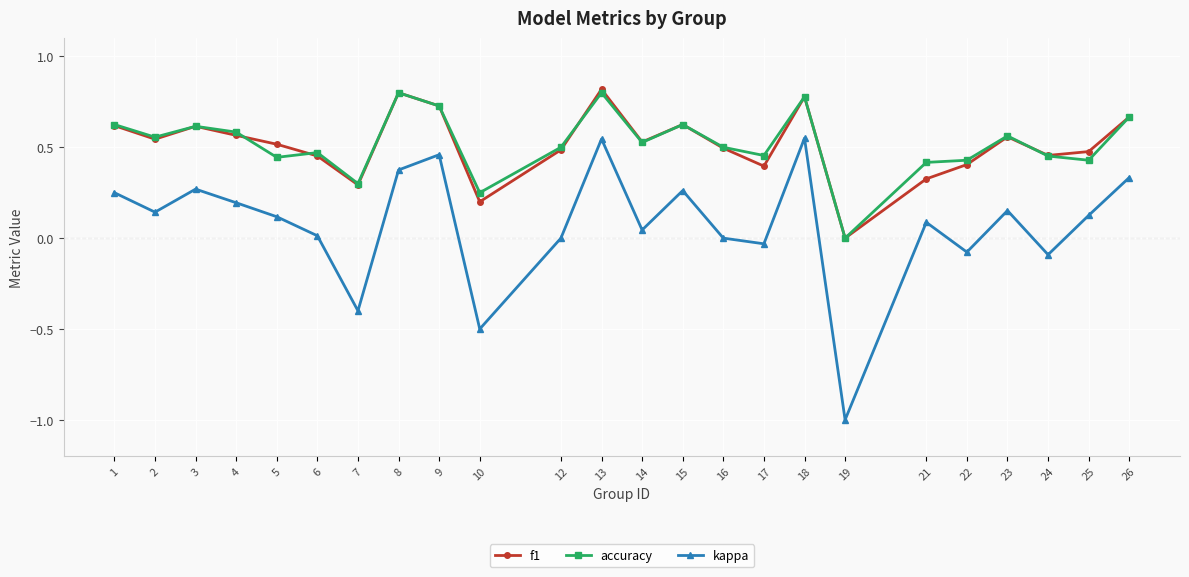

At which category is the sum across all series the highest?

13